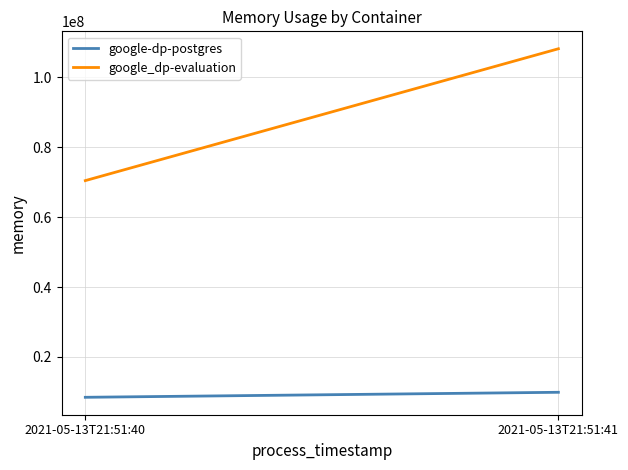

How many data points does each series have?

2